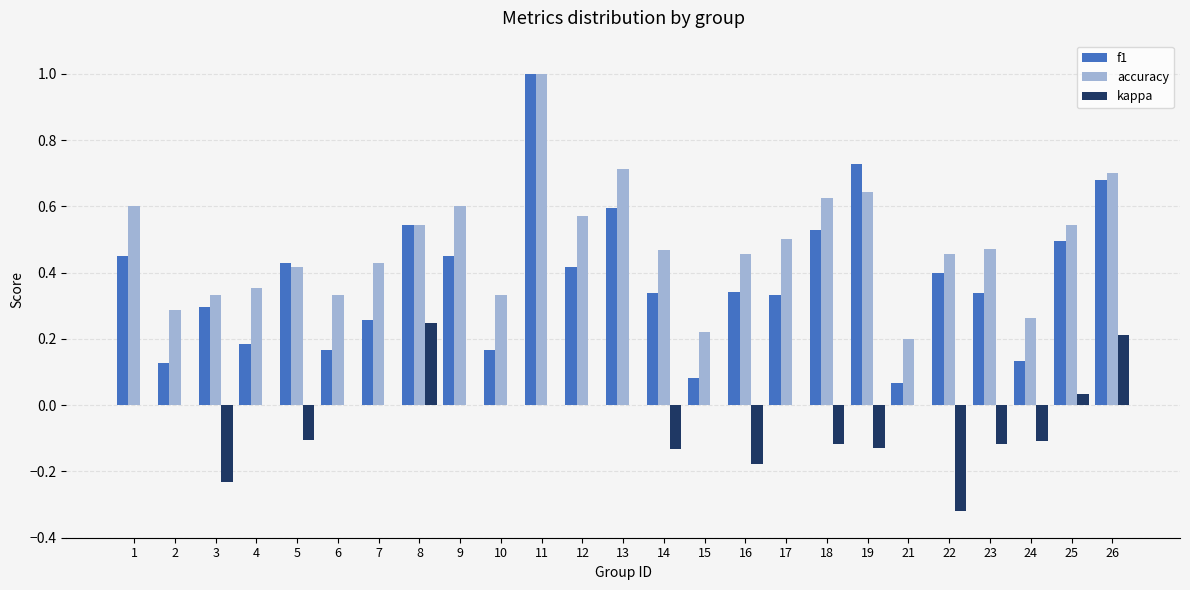

Is the value of f1 at 23 greater than the value of accuracy at 9?

No